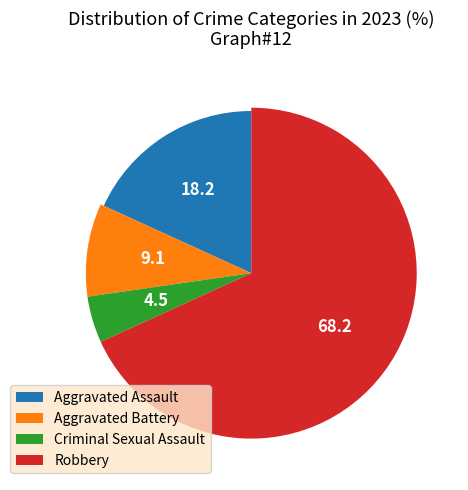

What percentage is the Criminal Sexual Assault slice, to the nearest percent?

5%